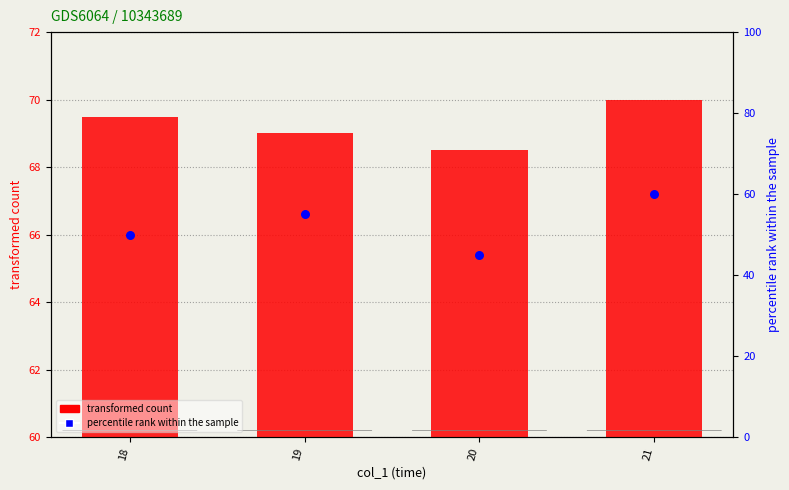

Which series has the widest spread of Y values?

percentile rank within the sample